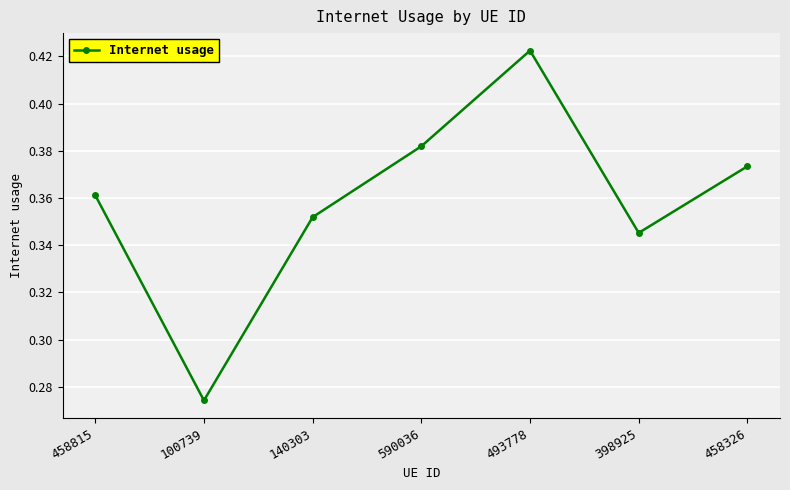

Rank the categories by value from lowest to highest.

100739, 398925, 140303, 458815, 458326, 590036, 493778